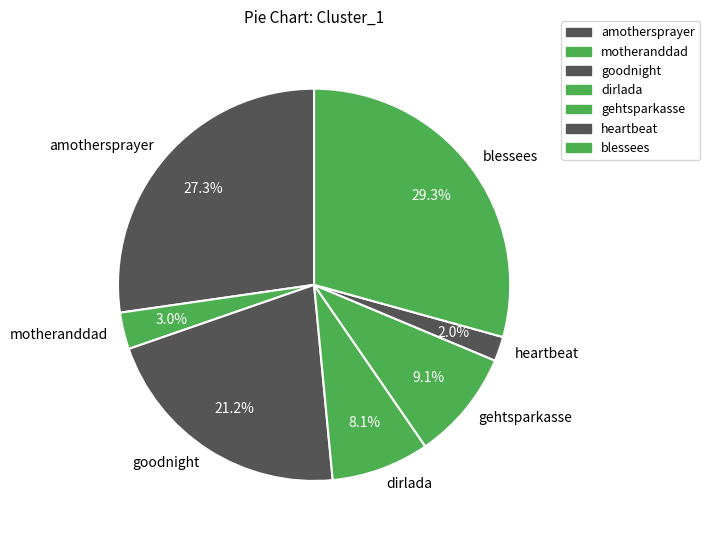

How many segments does this pie chart have?

7